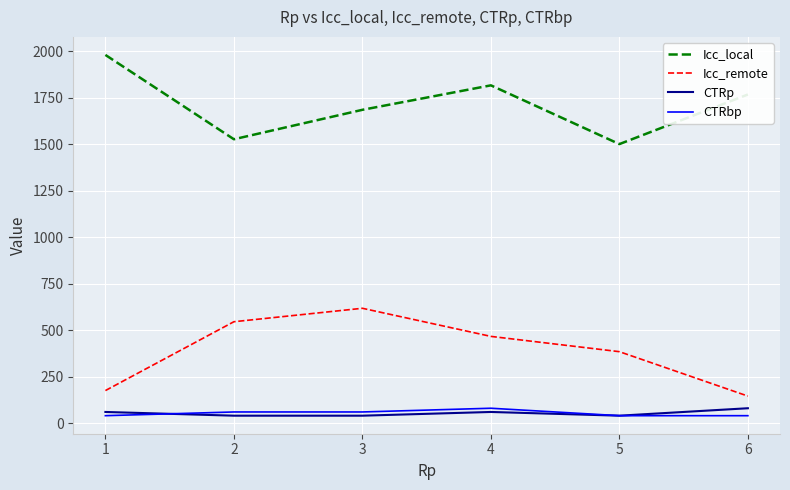

Reading left to right, list all the values displayed in this chart.

Icc_local: 1978.9	1525.7	1683.9	1815.4	1499.7	1766.3
Icc_remote: 175.0	545.0	617.2	466.2	384.0	145.3
CTRp: 60.0	40.0	40.0	60.0	40.0	80.0
CTRbp: 40.0	60.0	60.0	80.0	40.0	40.0